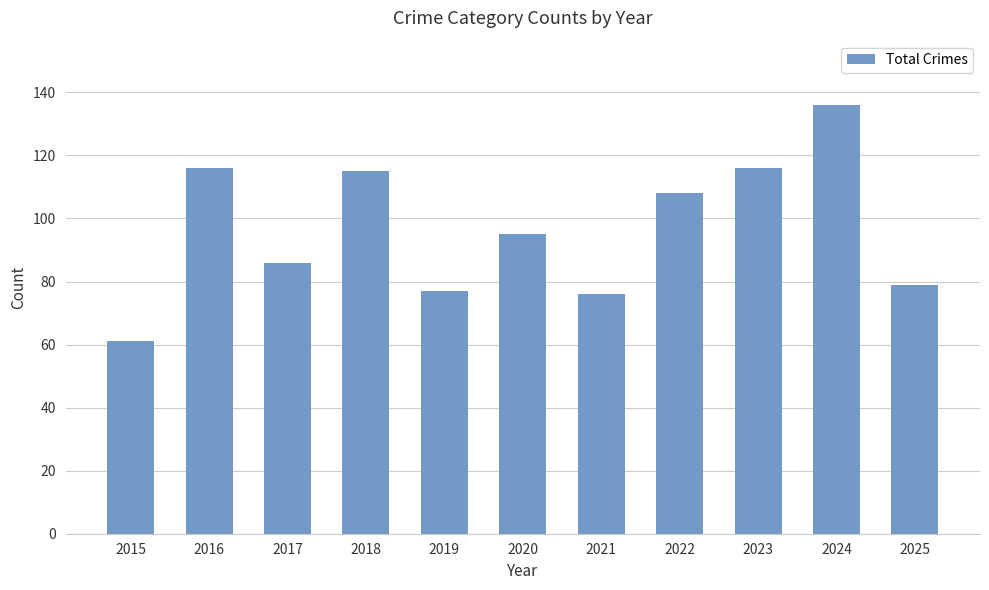

At which label is the value closest to 98?

2020